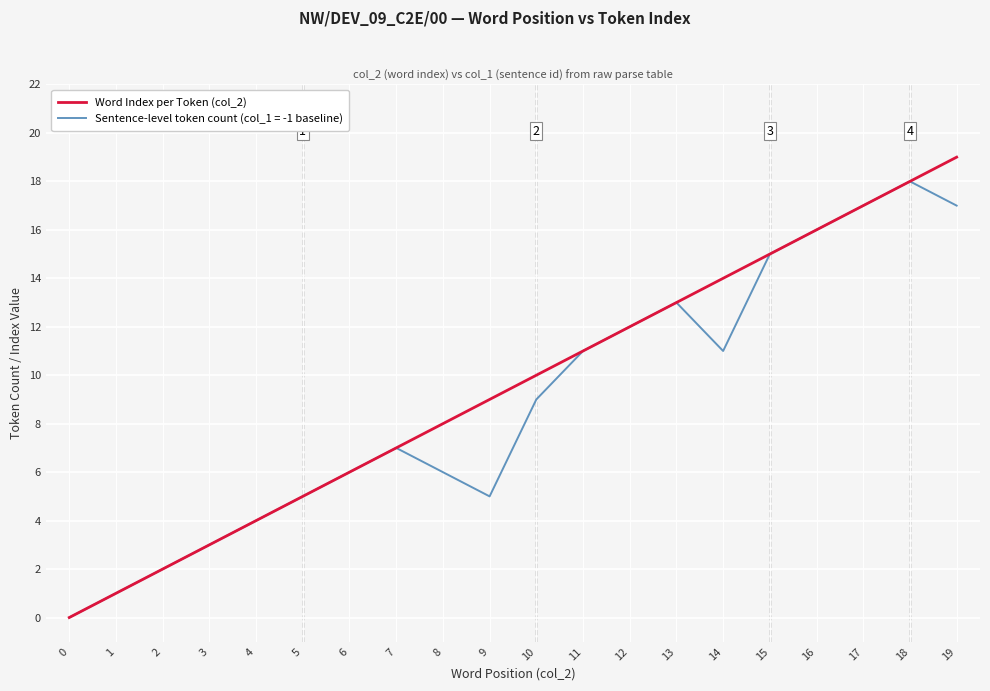

Which series has the widest spread of values?

Word Index per Token (col_2)